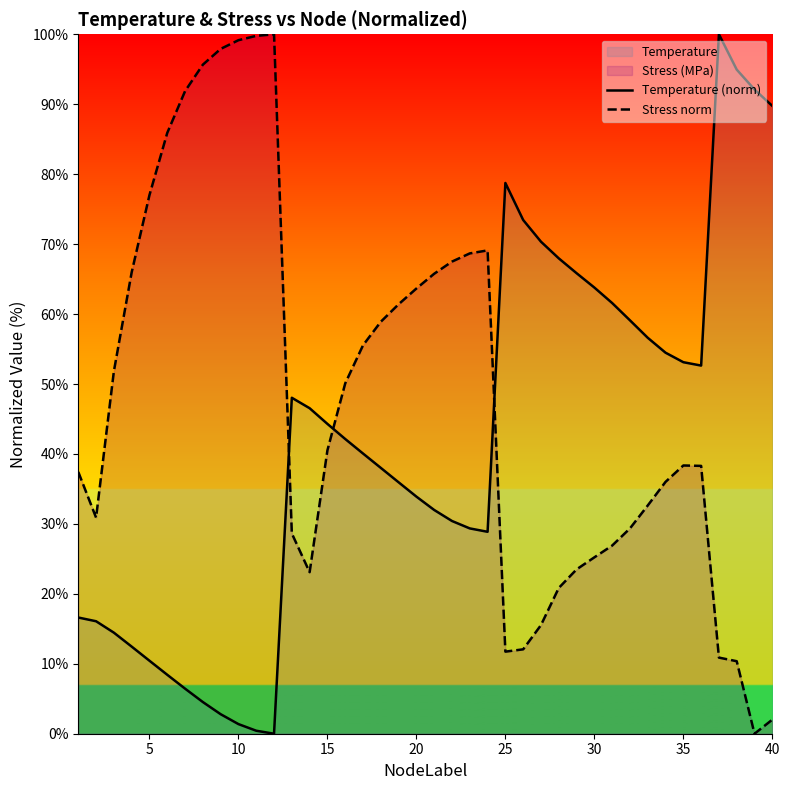

True or false: Temperature (norm) has more than 0 points higher than both neighbors.

True